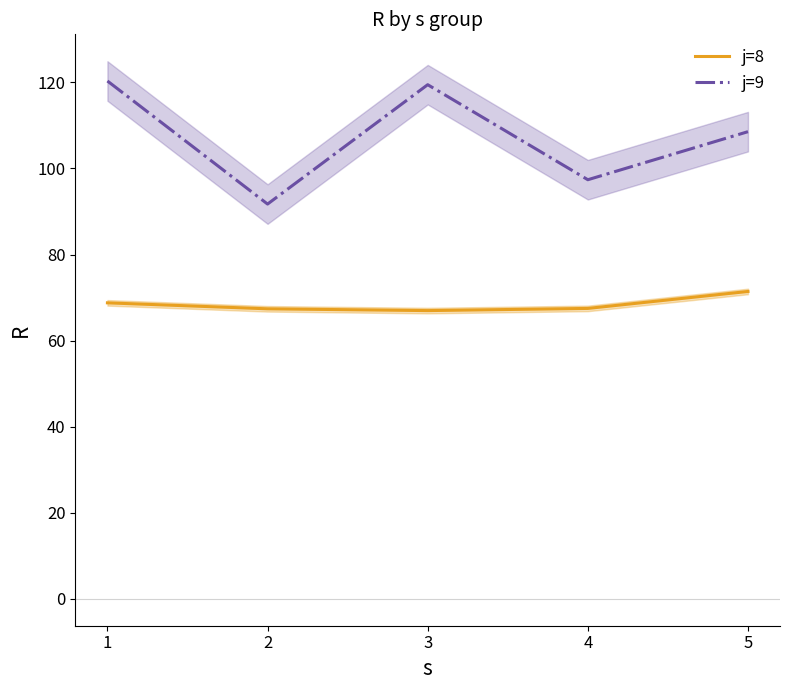

Reading left to right, list all the values displayed in this chart.

j=8: 1=68.8	2=67.4	3=67.0	4=67.5	5=71.4
j=9: 1=120.3	2=91.7	3=119.5	4=97.4	5=108.5